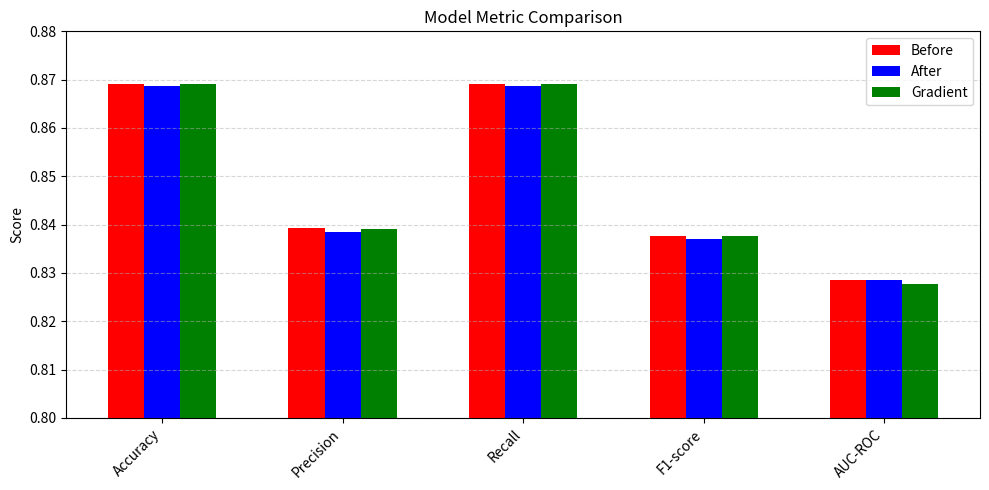

At which label does After reach its minimum?

AUC-ROC